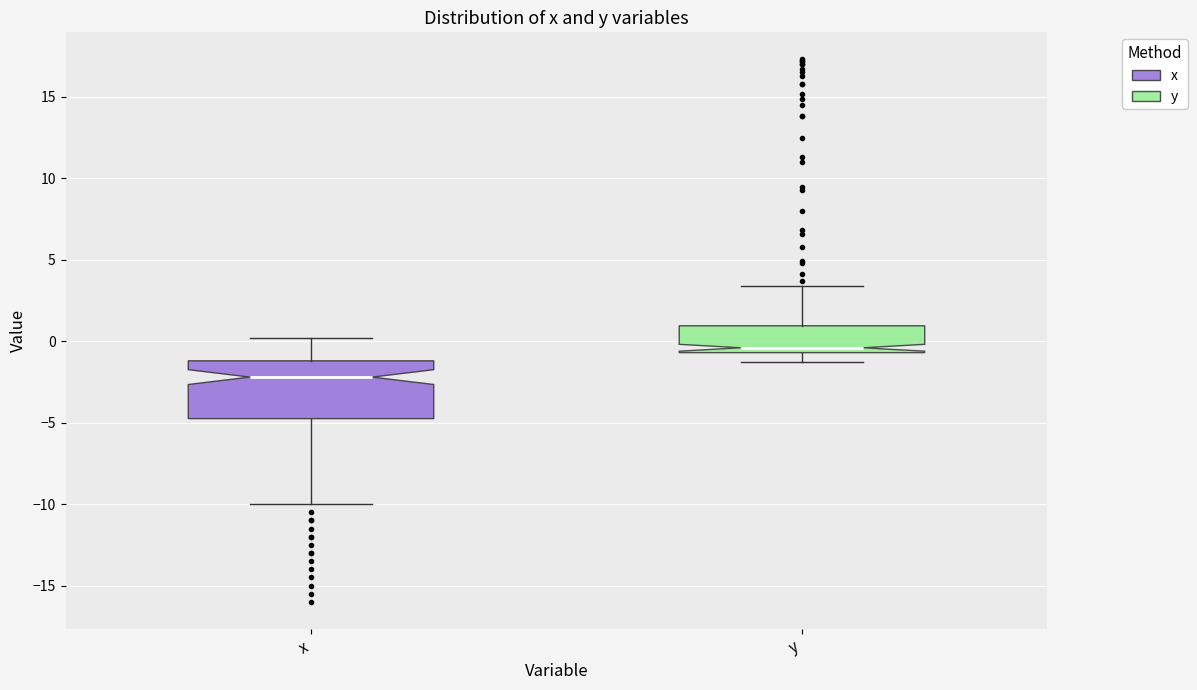

Comparing the boxes themselves (not the whiskers), which one is the tallest?

x